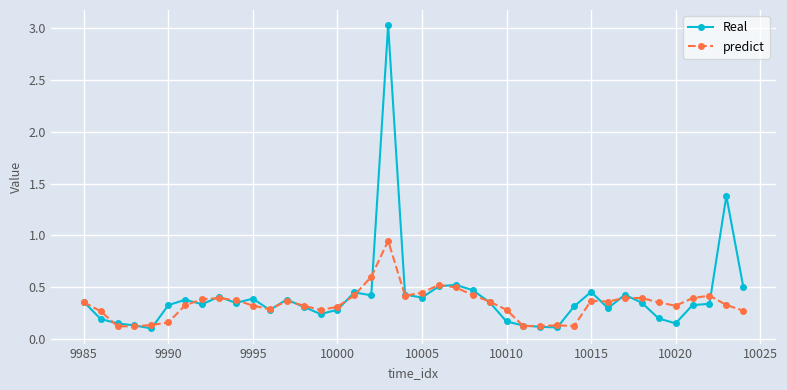

What is the greatest value displayed?

3.0